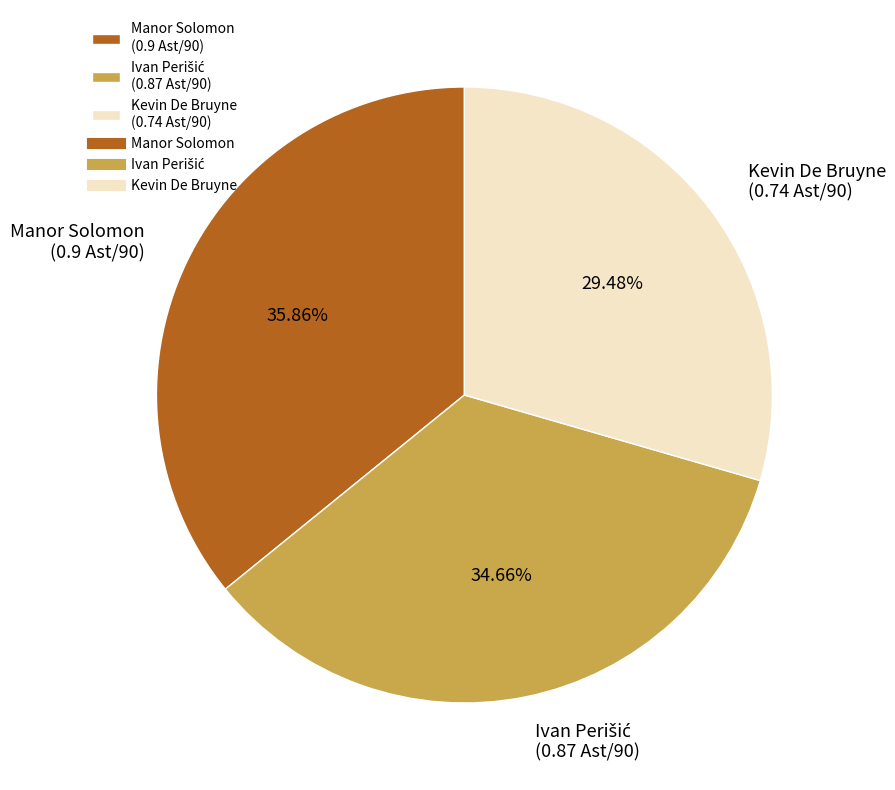

The Kevin De Bruyne slice represents 16% of the pie. True or false?

False